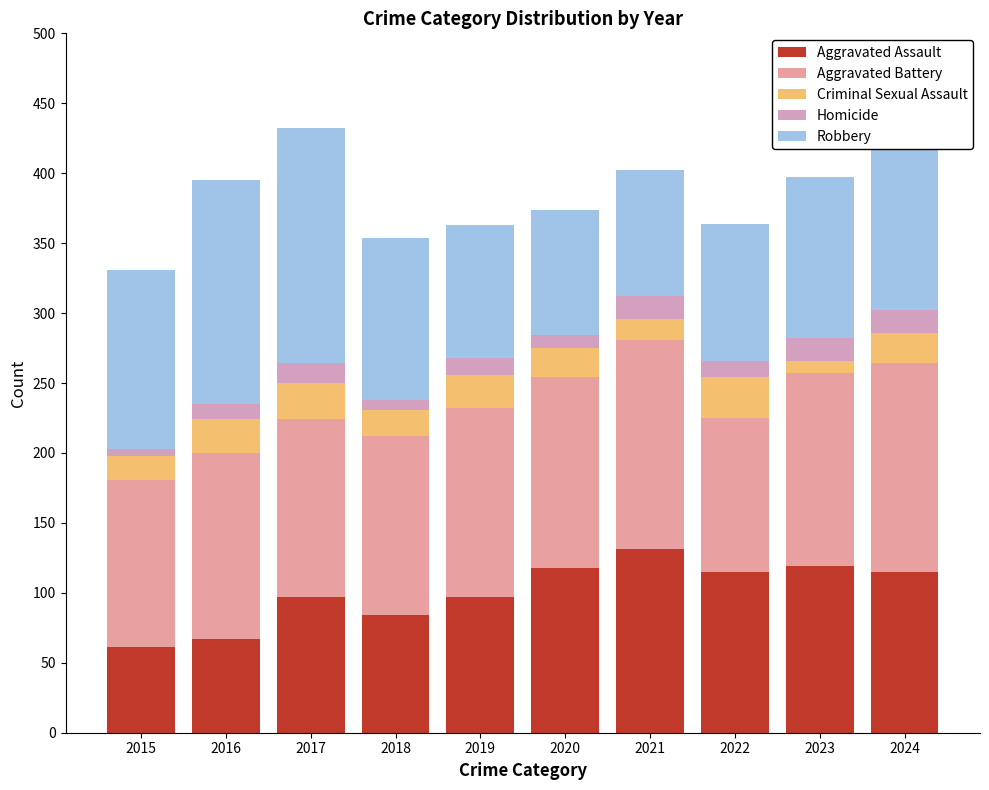

What is the total value across all series at 2022?

364